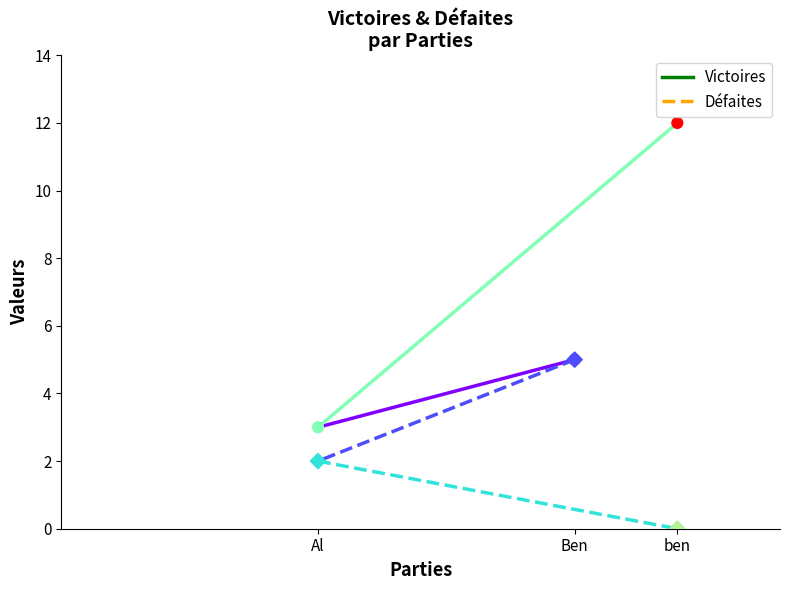

Which series has the widest spread of Y values?

Victoires